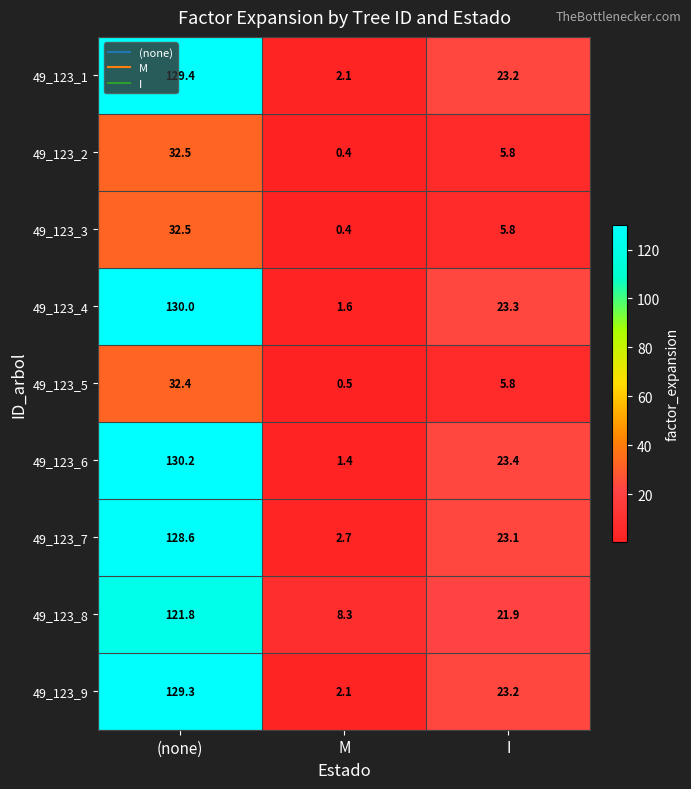

Reading right to left, extract all data points from this chart.

49_123_1: 23.2	2.1	129.4
49_123_2: 5.8	0.4	32.5
49_123_3: 5.8	0.4	32.5
49_123_4: 23.3	1.6	130.0
49_123_5: 5.8	0.5	32.4
49_123_6: 23.4	1.4	130.2
49_123_7: 23.1	2.7	128.6
49_123_8: 21.9	8.3	121.8
49_123_9: 23.2	2.1	129.3